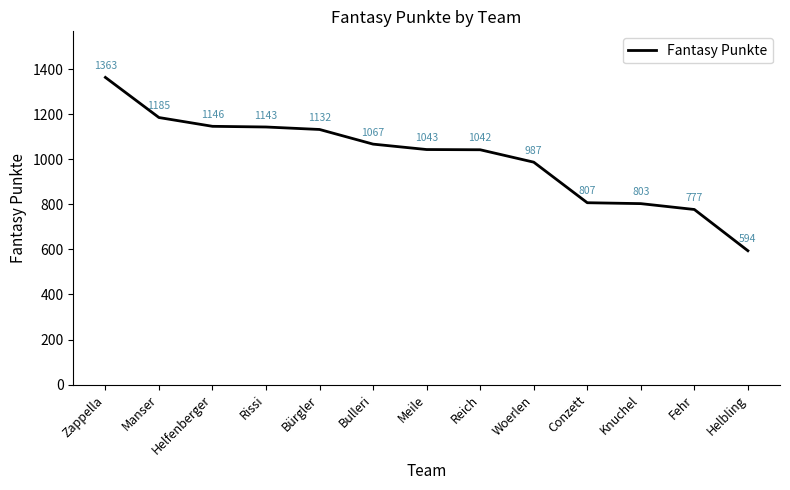

What is the sum of all values?

13089